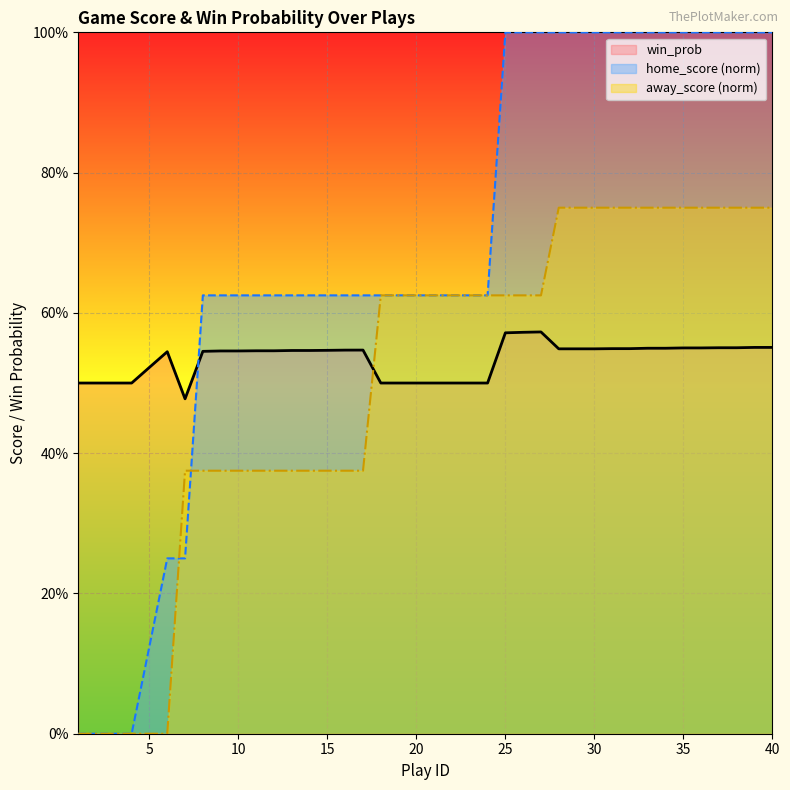

The value of home_score at 19 is 0.3. True or false?

False